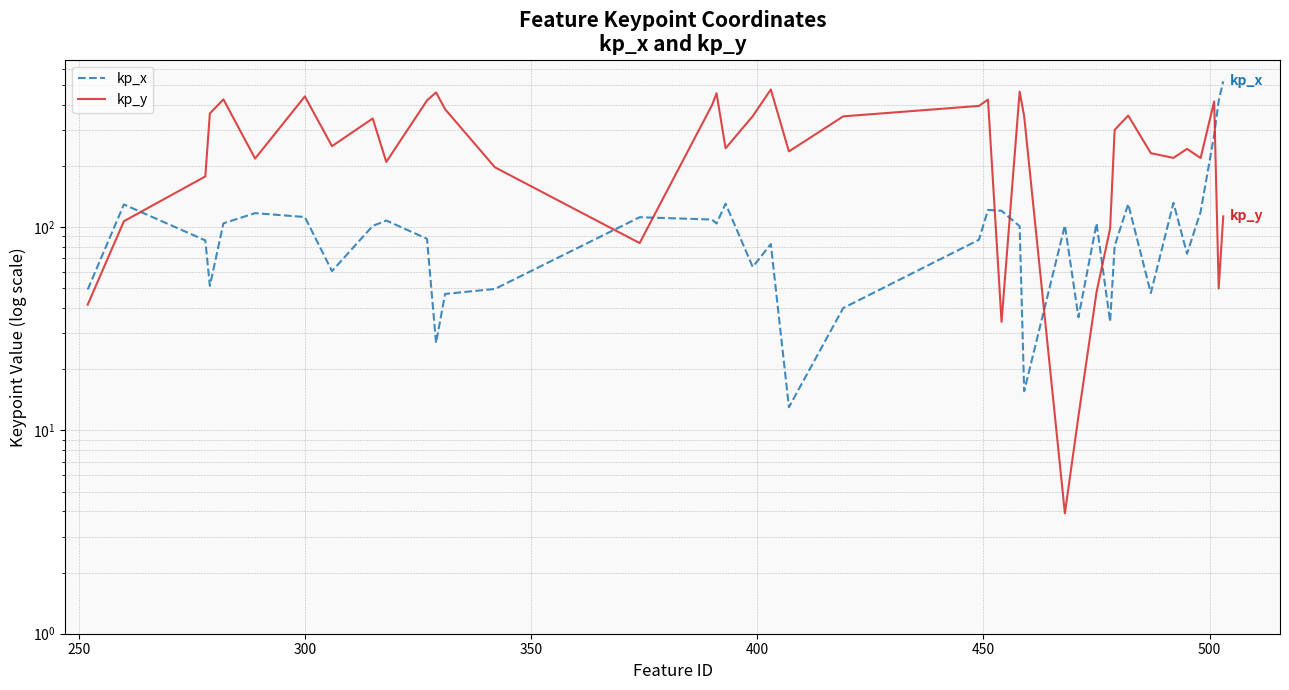

List the series in order of their overall mean, highest first.

kp_y, kp_x